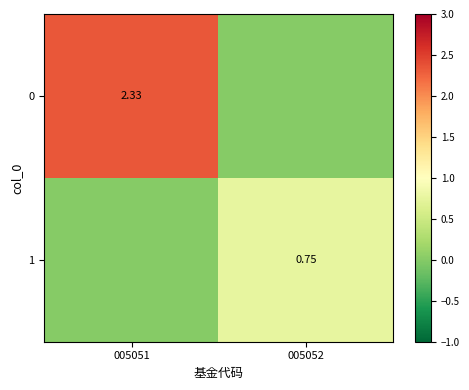

What is the difference between the highest and lowest values at 005051?

2.3